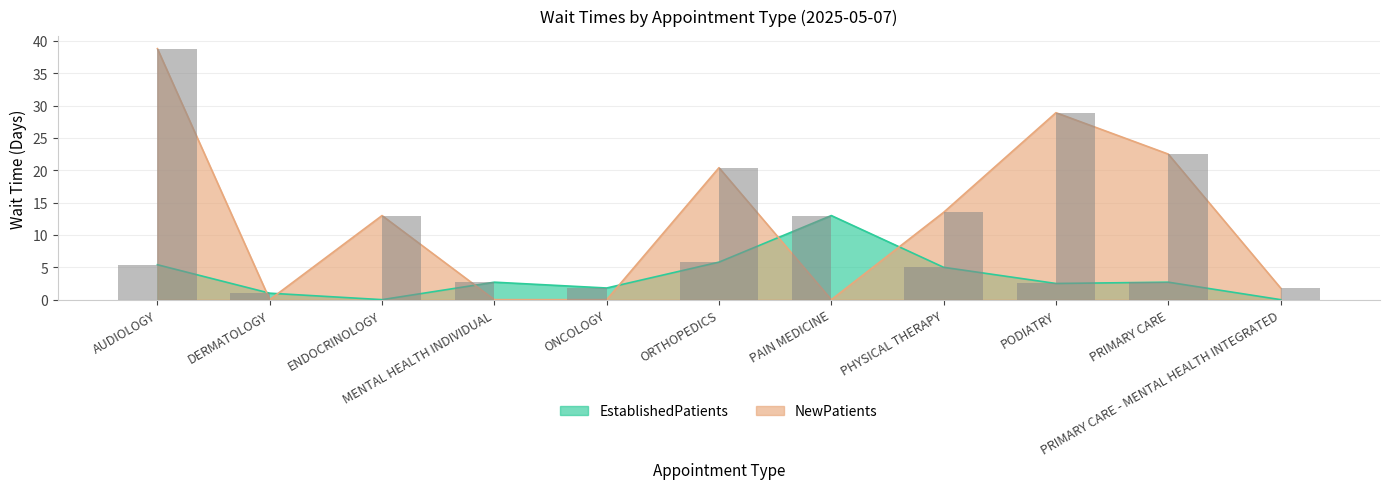

What value does the NewPatients series have at ORTHOPEDICS?

20.4